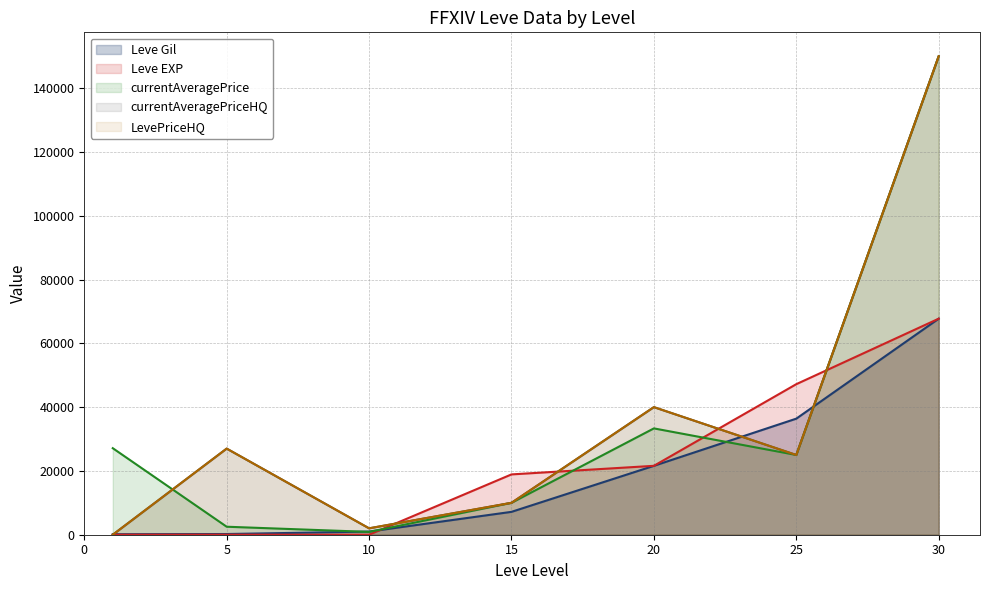

Reading left to right, extract all data points from this chart.

Leve Gil: 160.0	220.0	990.0	7170.0	21600.0	36390.0	67730.0
Leve EXP: 1.0	5.0	9.0	18910.0	21600.0	47200.0	67730.0
currentAveragePrice: 27128.0	2507.0	885.0	10000.0	33333.0	25000.0	150000.0
currentAveragePriceHQ: 0.0	27000.0	2005.5	10000.0	40000.0	25000.0	150000.0
LevePriceHQ: 0.0	27000.0	2005.5	10000.0	40000.0	25000.0	150000.0